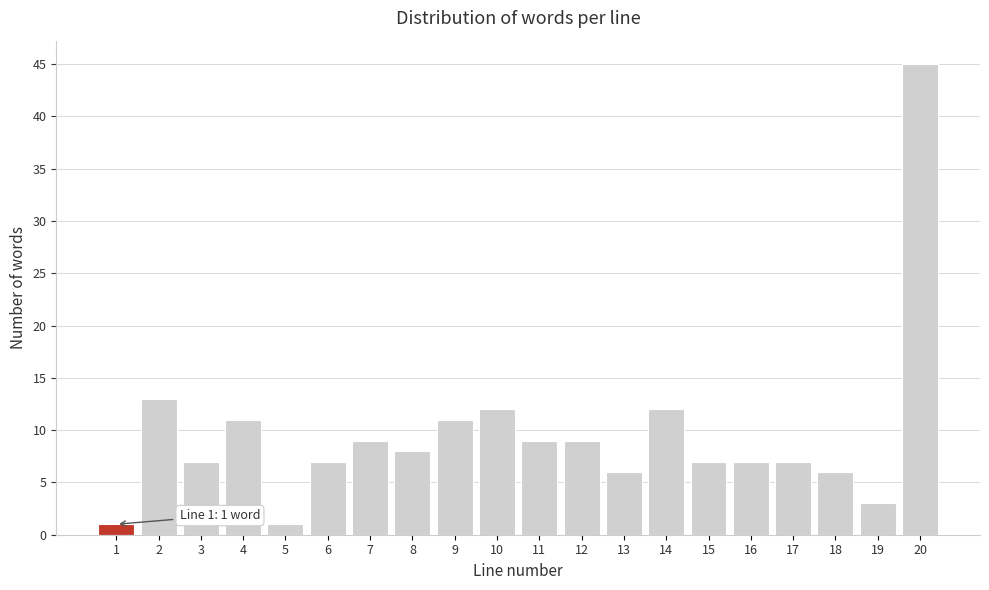

Reading right to left, list all the values displayed in this chart.

45	3	6	7	7	7	12	6	9	9	12	11	8	9	7	1	11	7	13	1